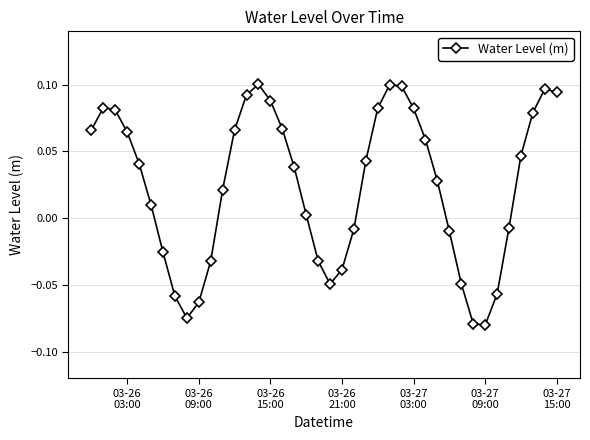

What is the sum of all values?

1.0